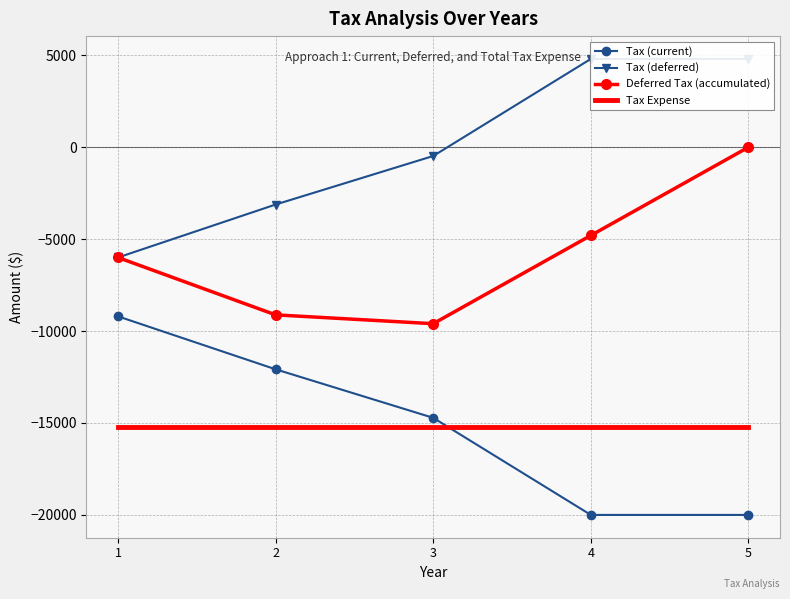

Does the chart have visible grid lines?

Yes